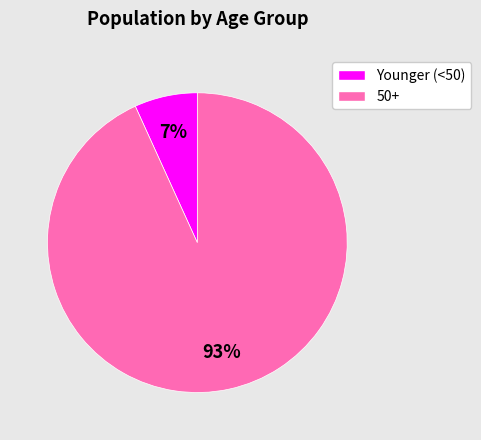

To the nearest percent, what is the average slice percentage?

50%